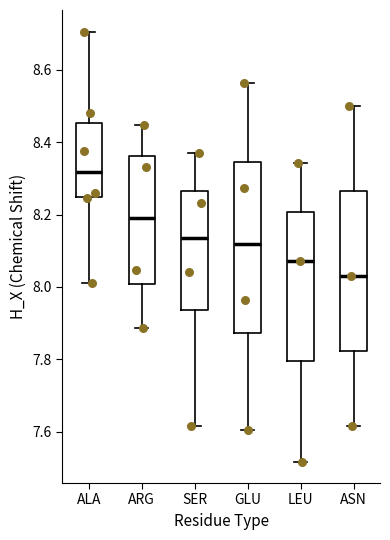

Which box is the tallest, from its lower edge to its upper edge?

GLU